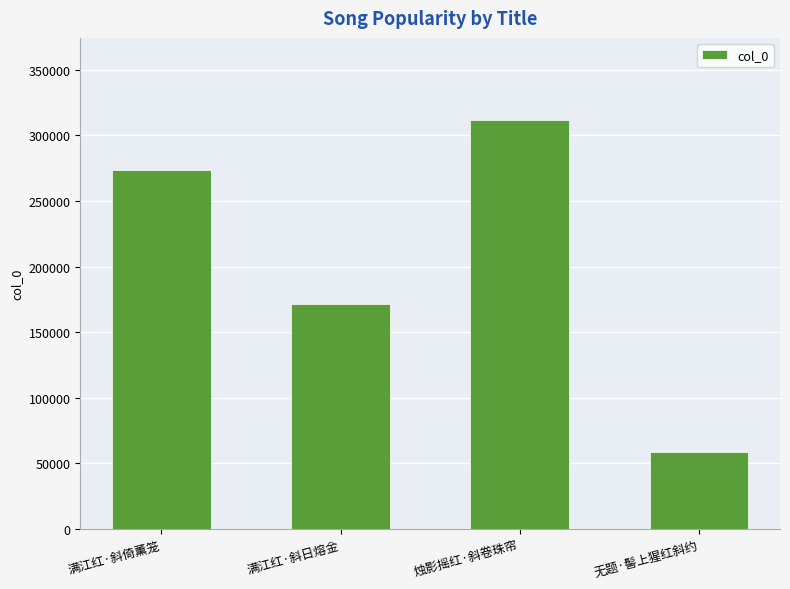

Which category has the lowest value across all series?

无题·髻上猩红斜约